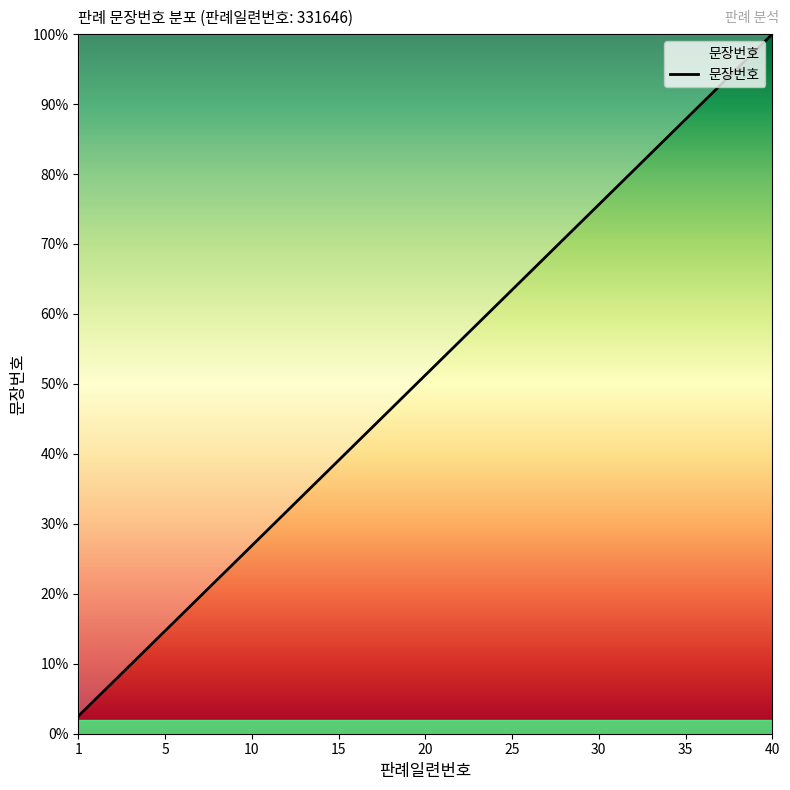

Reading left to right, extract all data points from this chart.

2.5	5.0	7.5	10.0	12.5	15.0	17.5	20.0	22.5	25.0	27.5	30.0	32.5	35.0	37.5	40.0	42.5	45.0	47.5	50.0	52.5	55.0	57.5	60.0	62.5	65.0	67.5	70.0	72.5	75.0	77.5	80.0	82.5	85.0	87.5	90.0	92.5	95.0	97.5	100.0